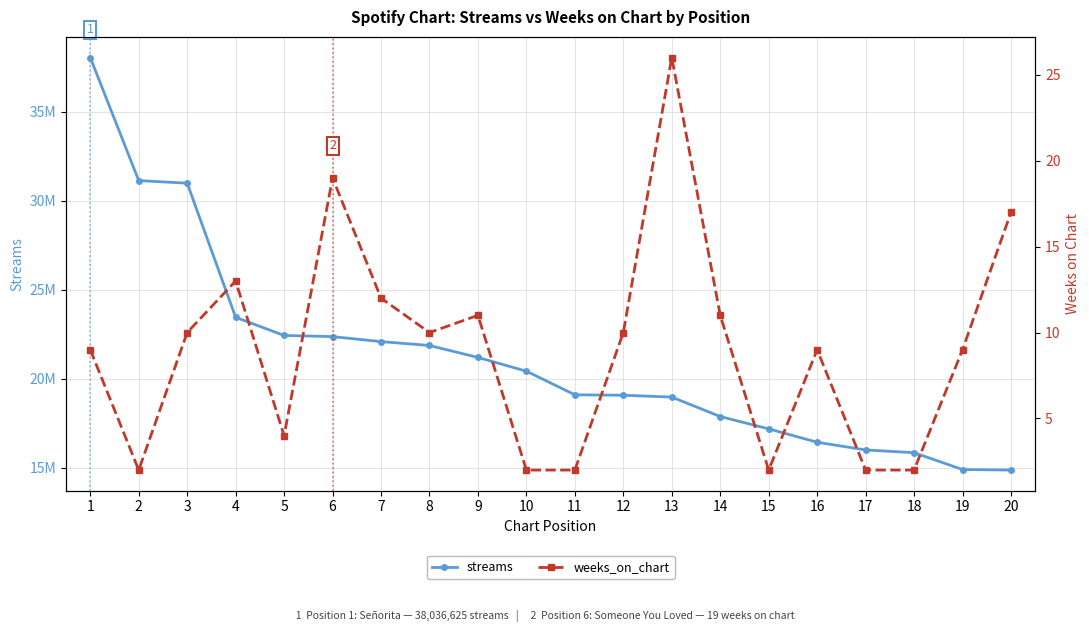

Reading left to right, what are all the values shown in this chart?

streams: 1=38036625	2=31127024	3=30982039	4=23451885	5=22431808	6=22367819	7=22087615	8=21869235	9=21197915	10=20426656	11=19100378	12=19076265	13=18972964	14=17880707	15=17187889	16=16438133	17=16004348	18=15849990	19=14905189	20=14875264
weeks_on_chart: 1=9	2=2	3=10	4=13	5=4	6=19	7=12	8=10	9=11	10=2	11=2	12=10	13=26	14=11	15=2	16=9	17=2	18=2	19=9	20=17